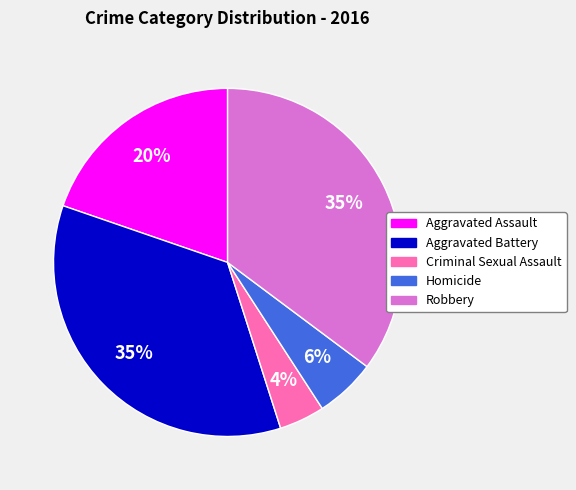

How many segments does this pie chart have?

5